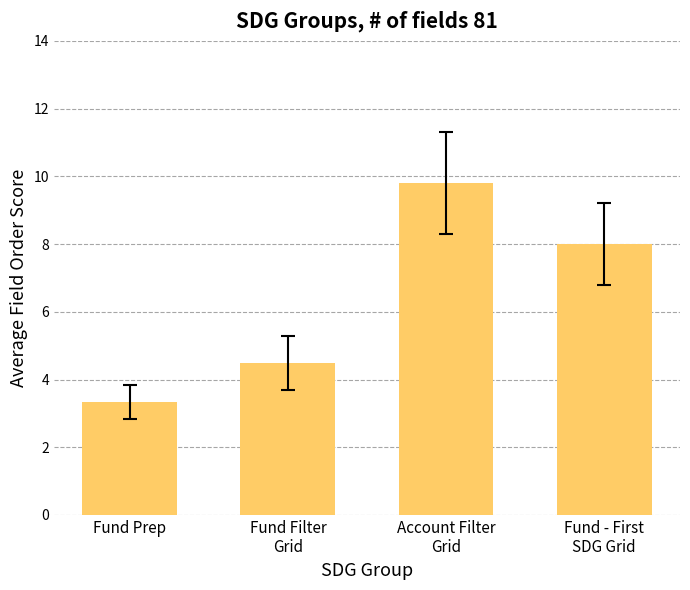

What is the difference between the second highest and minimum values?

4.7